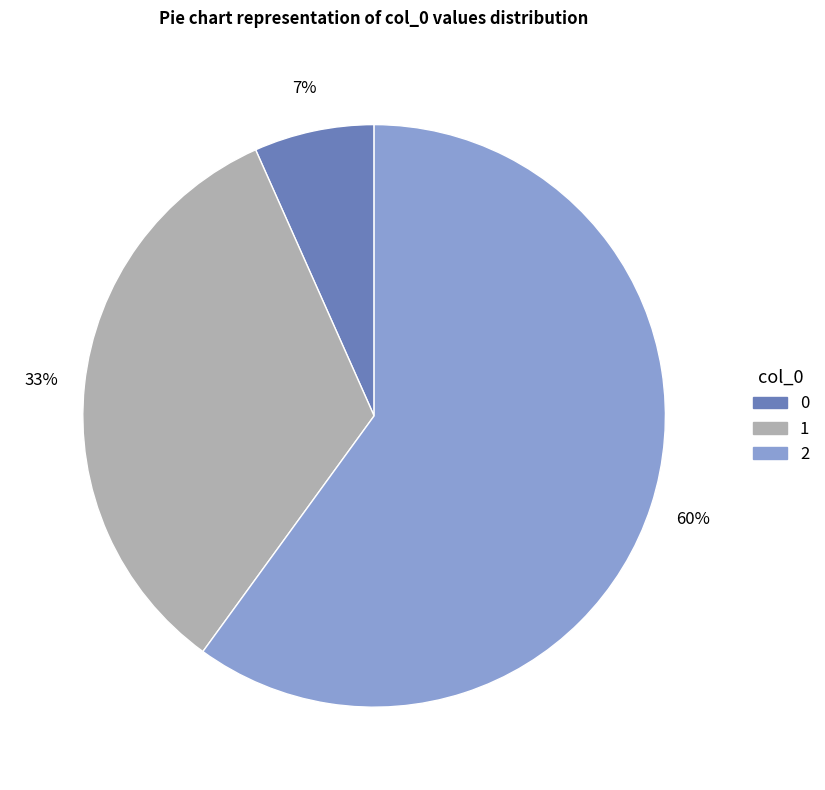

Is 2 the majority of the pie?

Yes